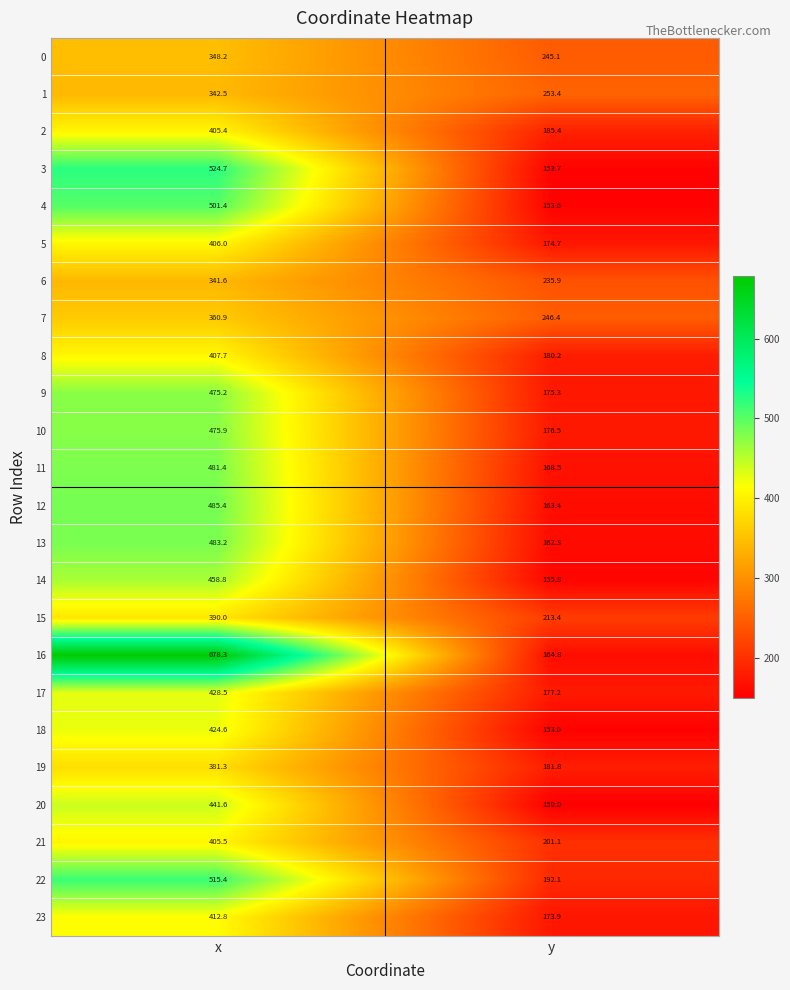

What is the sum of all 8 values?

587.9